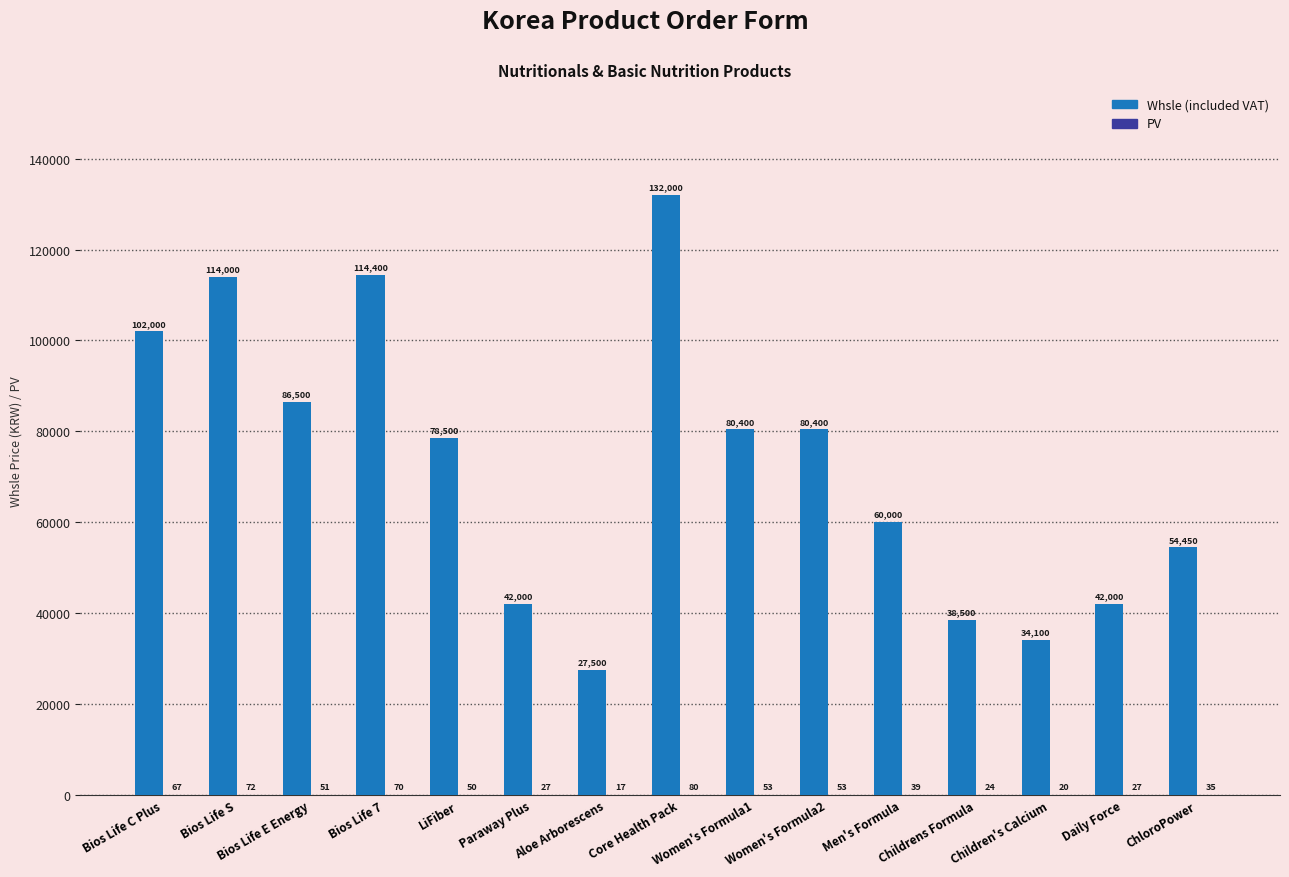

Are the bars grouped side by side (vs. stacked)?

Yes